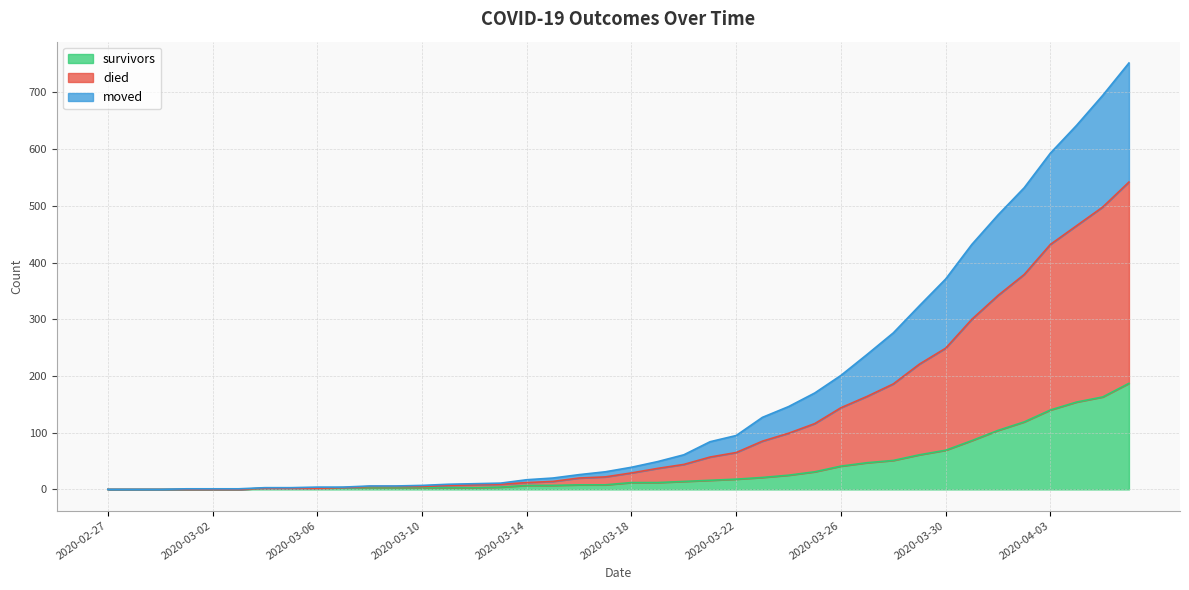

What is the highest value of the survivors series?

187